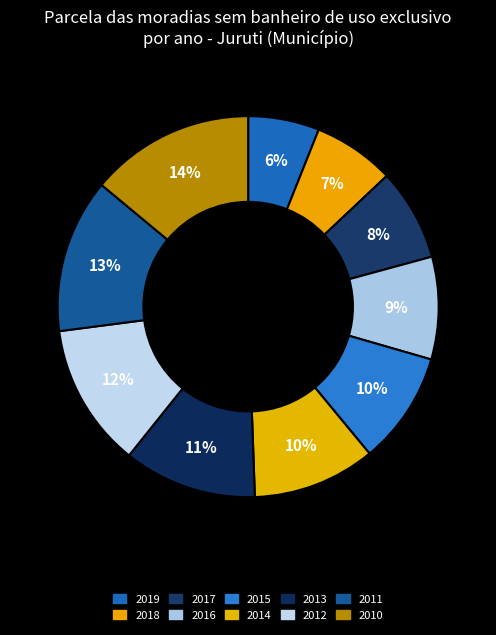

Does 2012 account for over 50% of the chart?

No